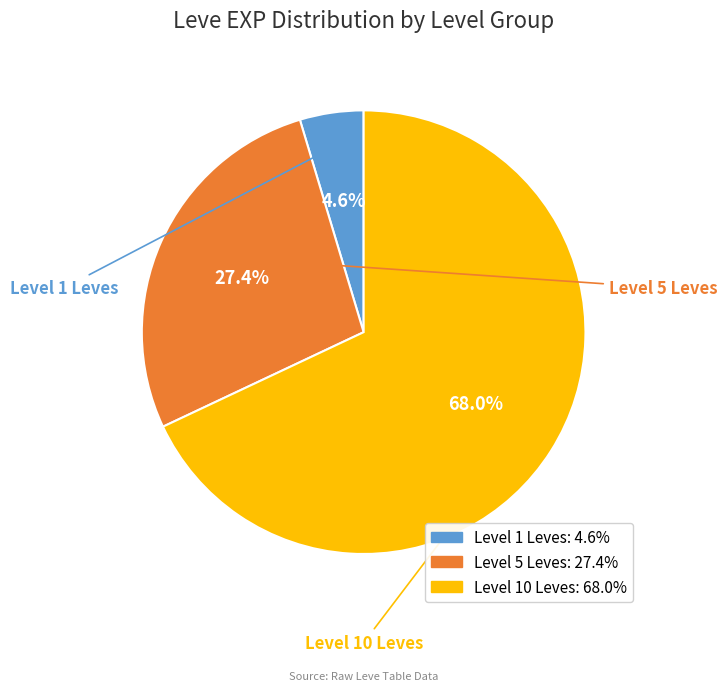

Does any single category account for the majority?

Yes